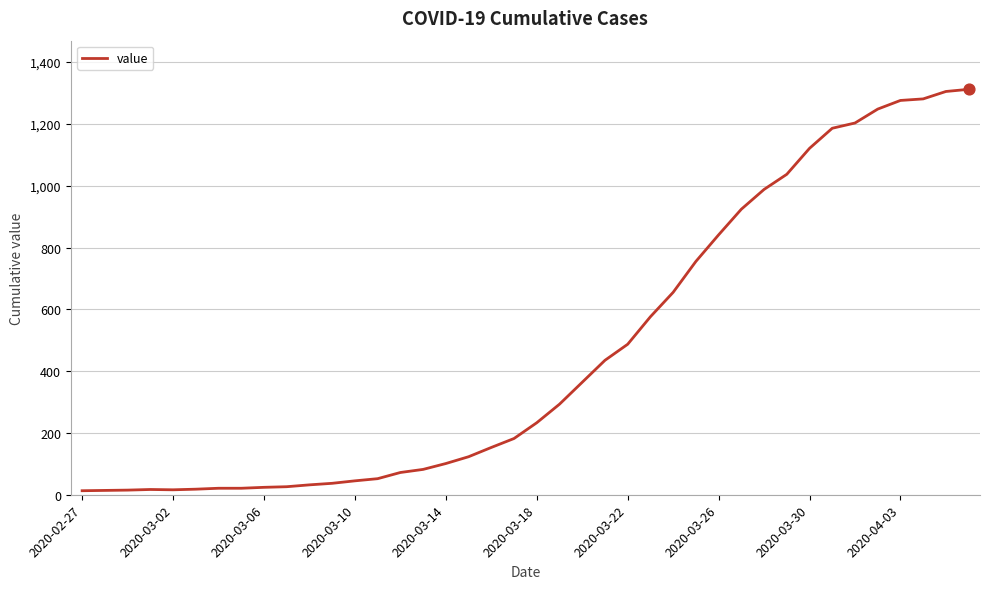

What is the difference between the maximum and minimum values?

1299